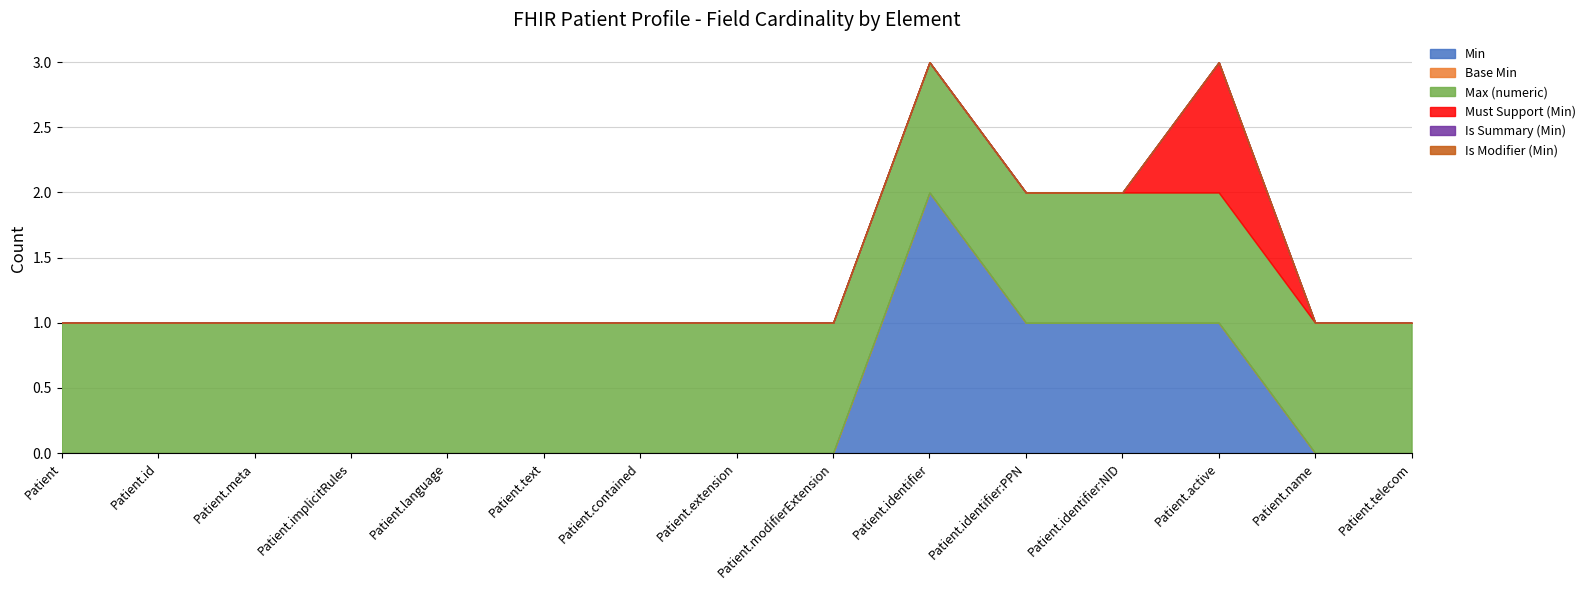

List the series in order of their peak value, highest first.

Min, Must Support (Min), Max (numeric), Is Modifier (Min), Is Summary (Min), Base Min